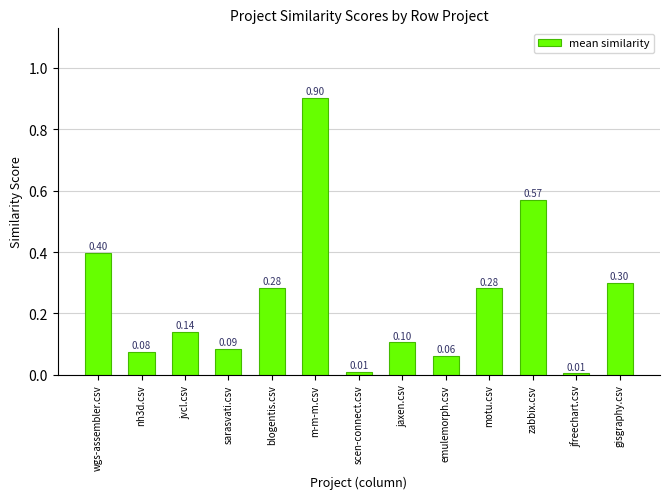

How many series are shown in this chart?

1